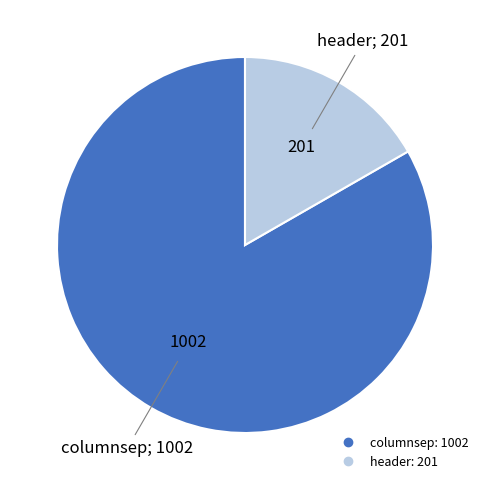

Which slice is the smallest?

header